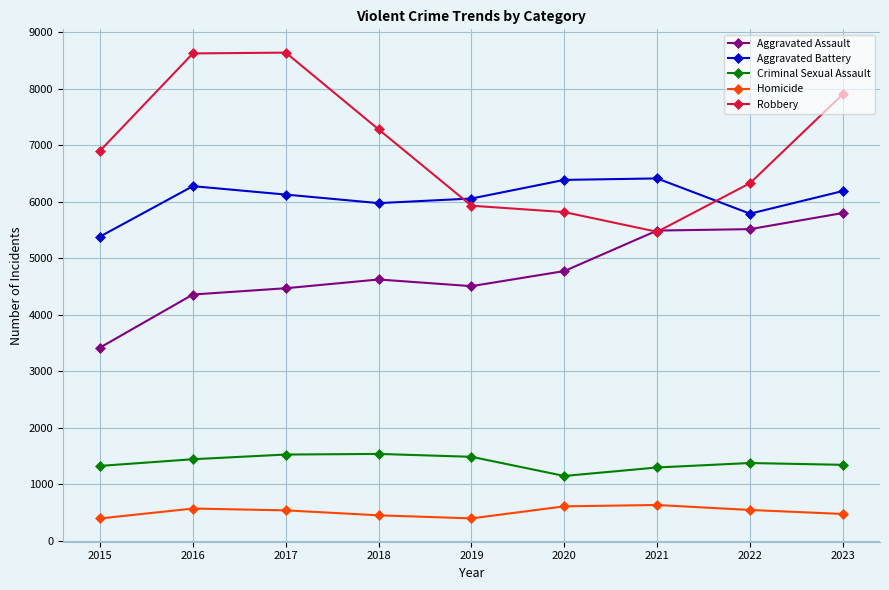

What is the sum of the Aggravated Battery values at 2015 and 2022?

11173